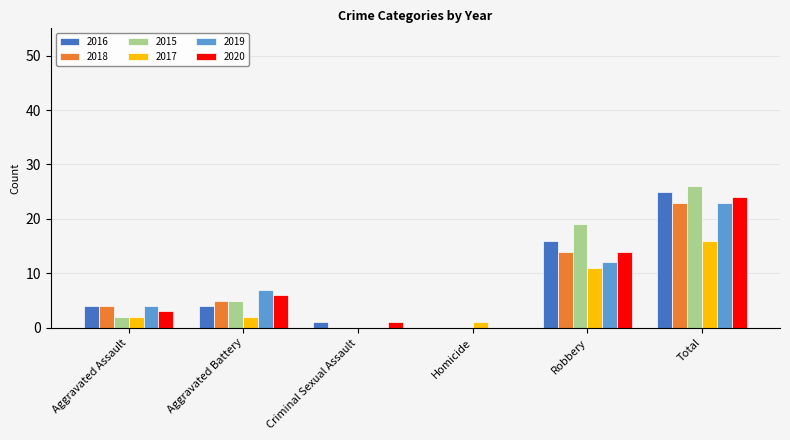

What is the total value across all series at Homicide?

1